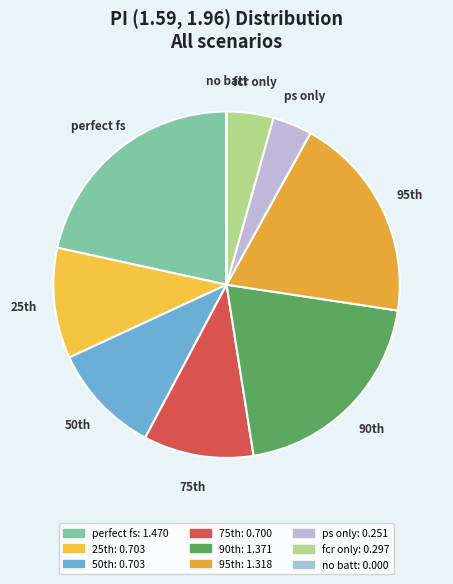

Is there a majority slice in this chart?

No